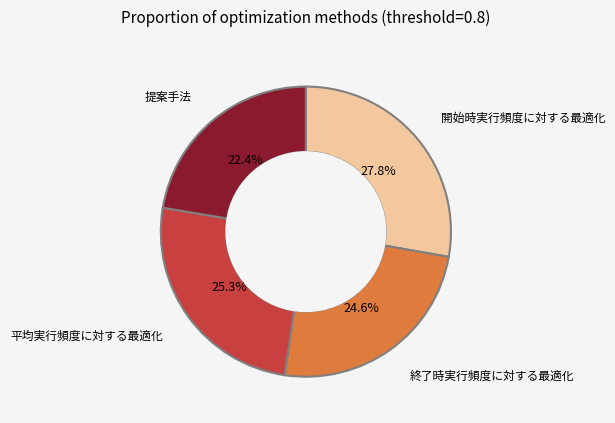

Is there any slice that represents more than half of the pie?

No